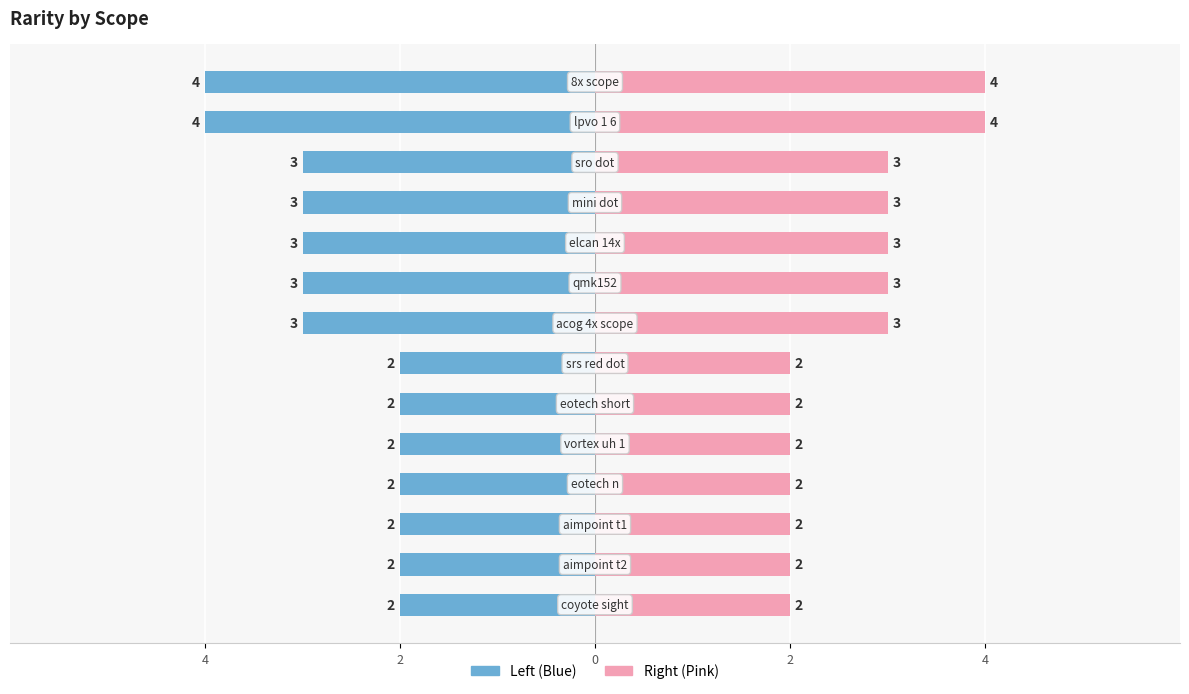

How many rarity (left) values are between -3 and -2?

12